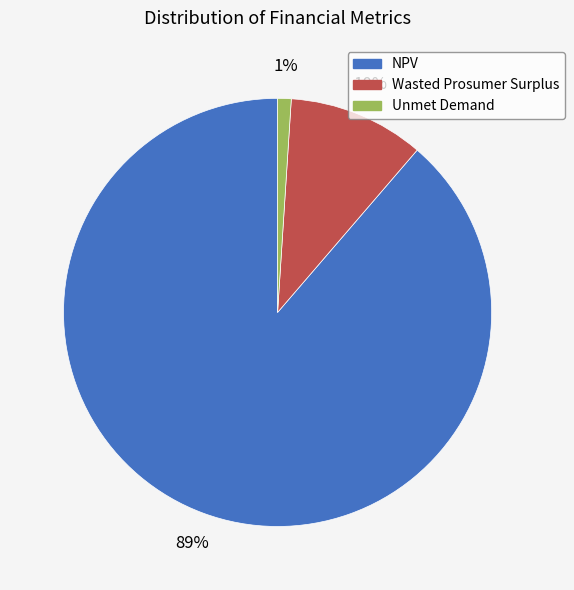

What is the majority slice?

NPV